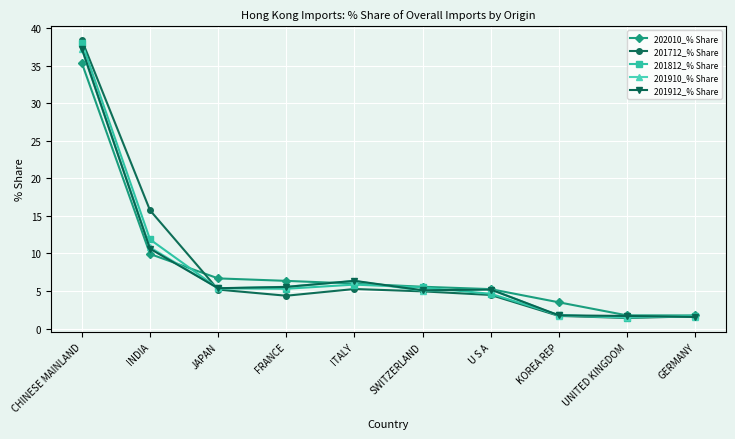

At which category is the sum across all series the highest?

CHINESE MAINLAND